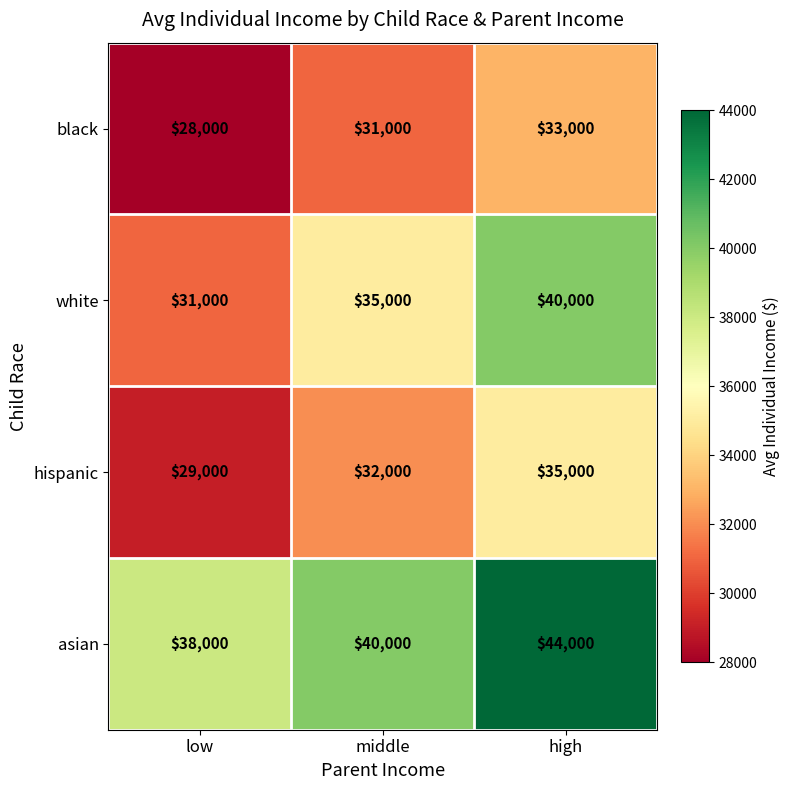

Reading left to right, list all the values displayed in this chart.

black: low=28000	middle=31000	high=33000
white: low=31000	middle=35000	high=40000
hispanic: low=29000	middle=32000	high=35000
asian: low=38000	middle=40000	high=44000